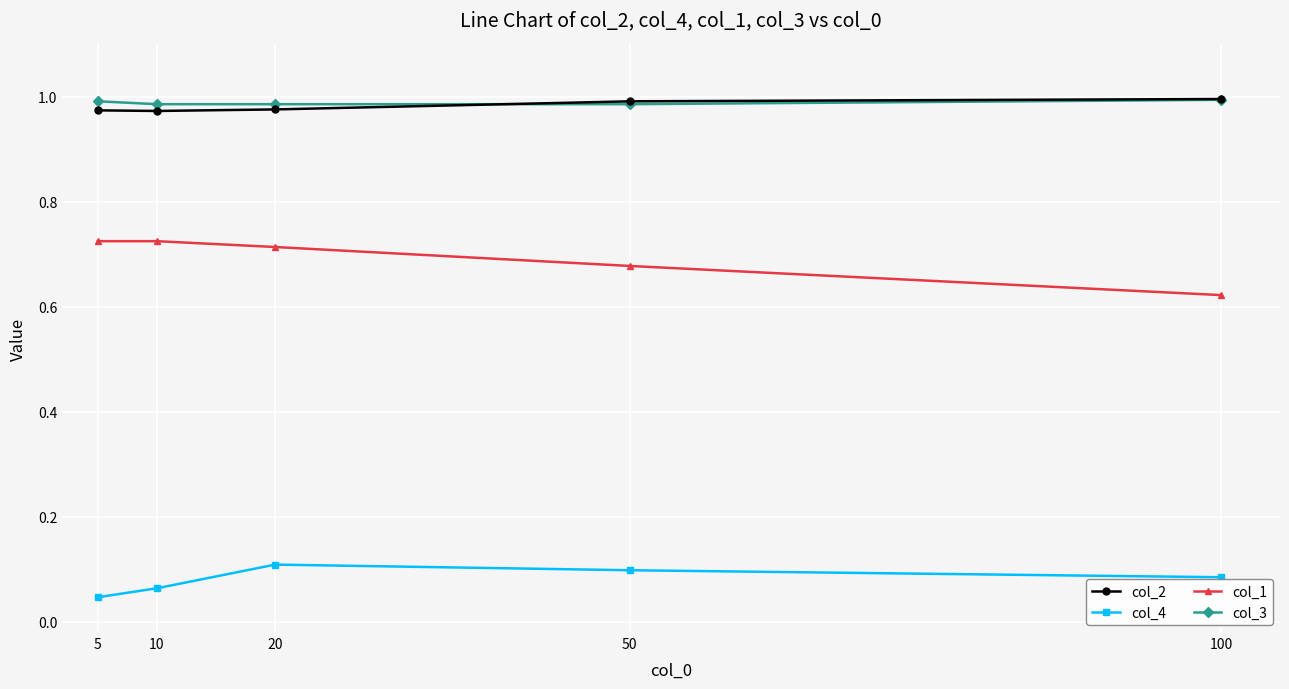

True or false: col_2 and col_4 cross at least once.

False